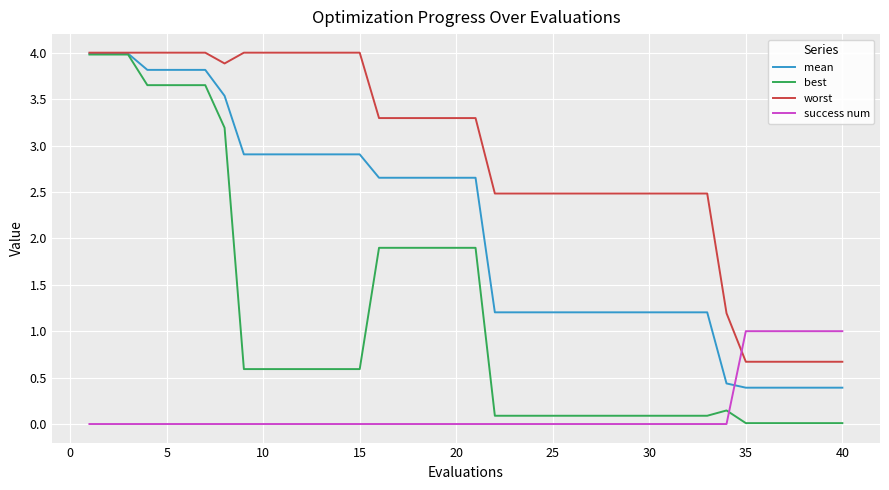

What is the difference between the maximum and minimum values in the worst series?

3.3